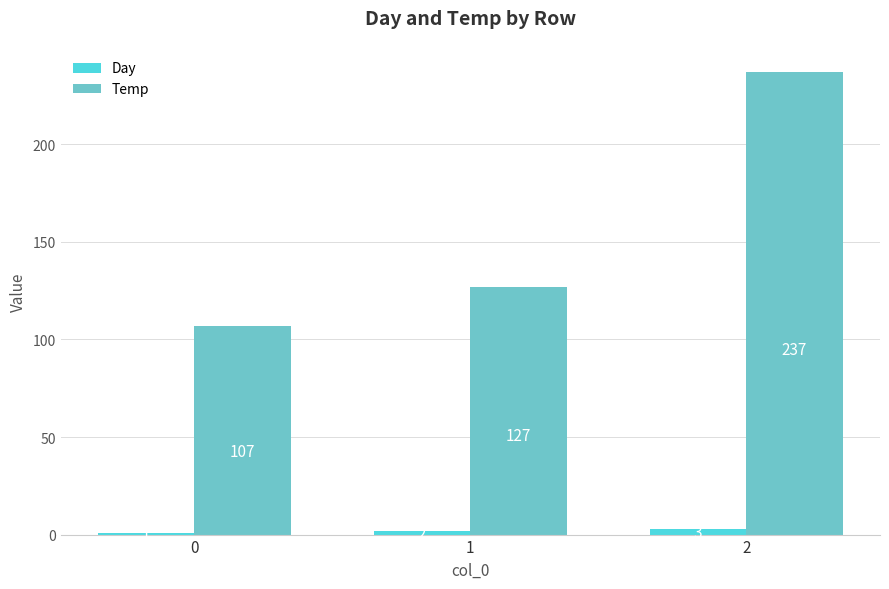

How many data points does each series have?

3